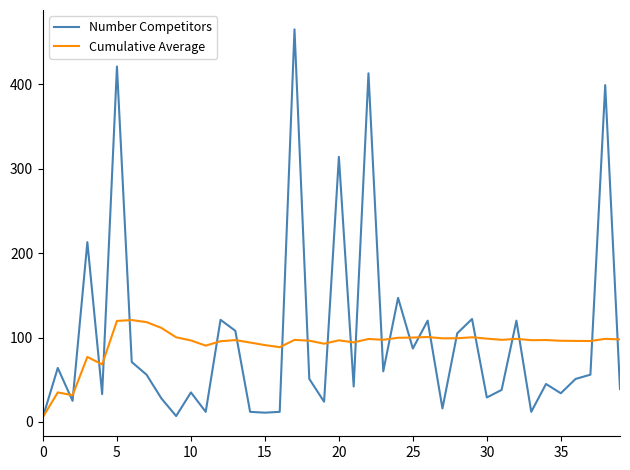

Count the number of categories in the chart.

40